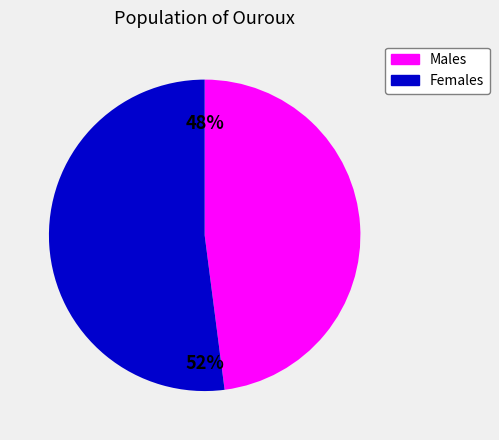

True or false: Females accounts for 66% of the total.

False